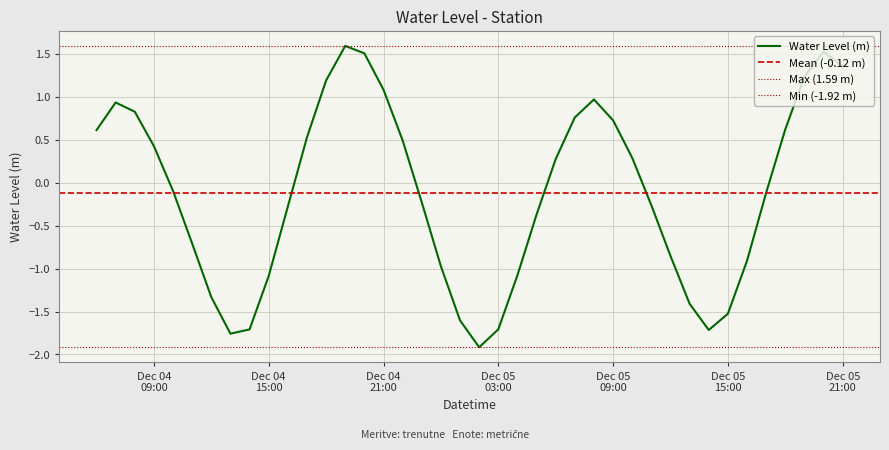

What is the value of the 10th point from the left?

-1.1